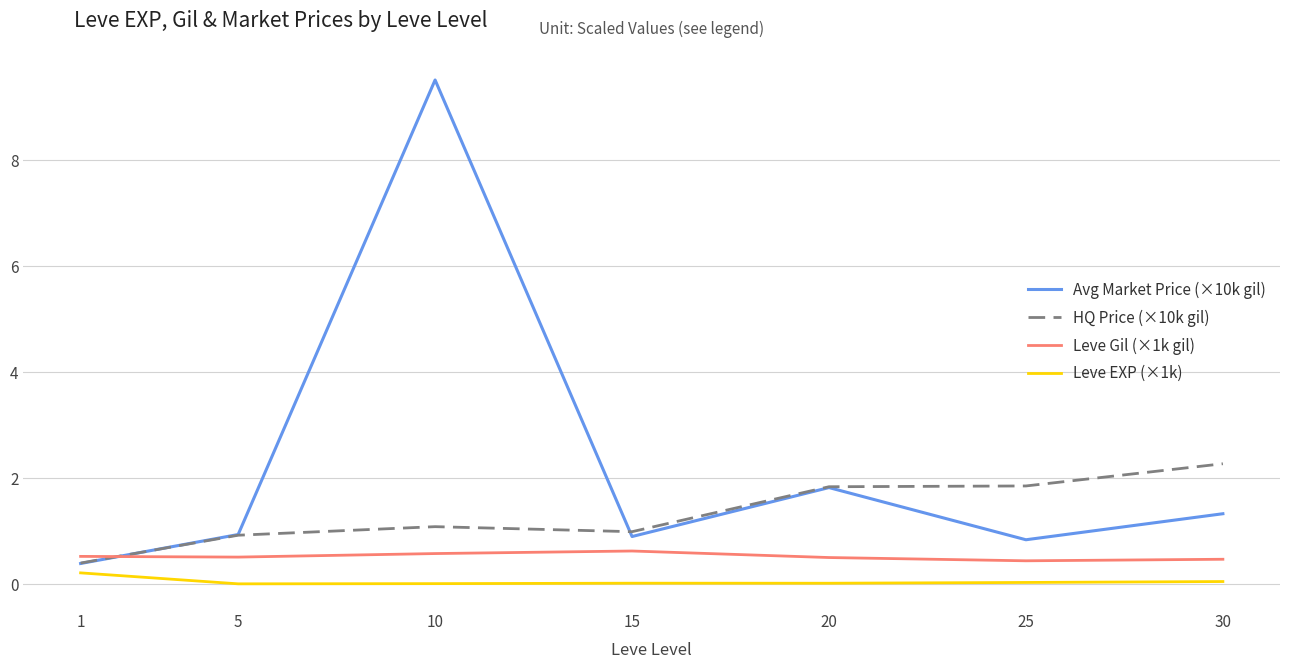

What value does the Avg Market Price (×10k gil) series have at 20?

1.8